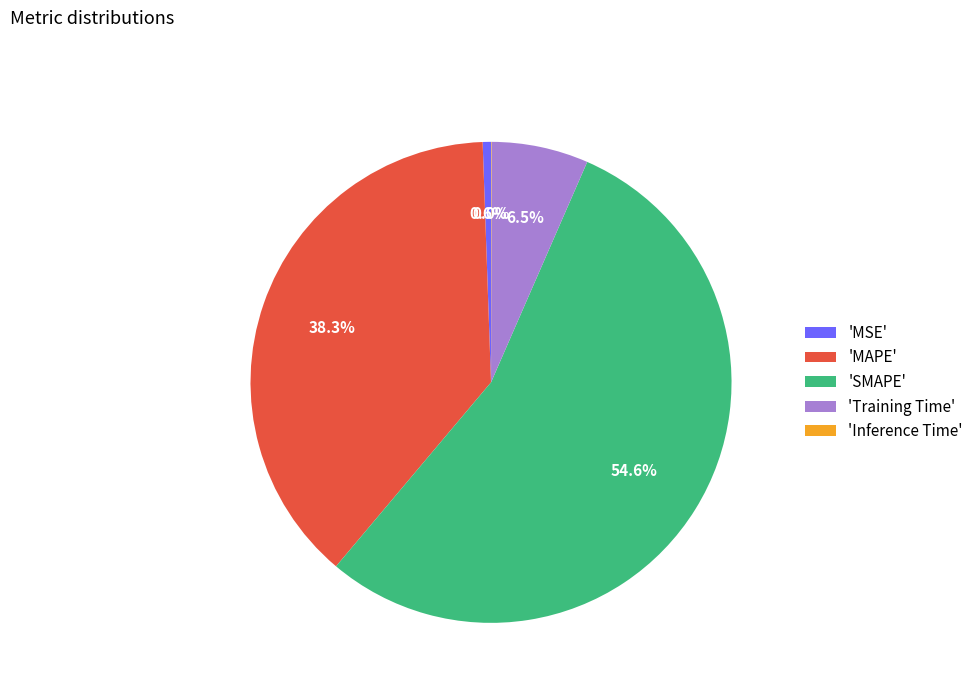

What percentage is NOT represented by 'MAPE'?

61.7%